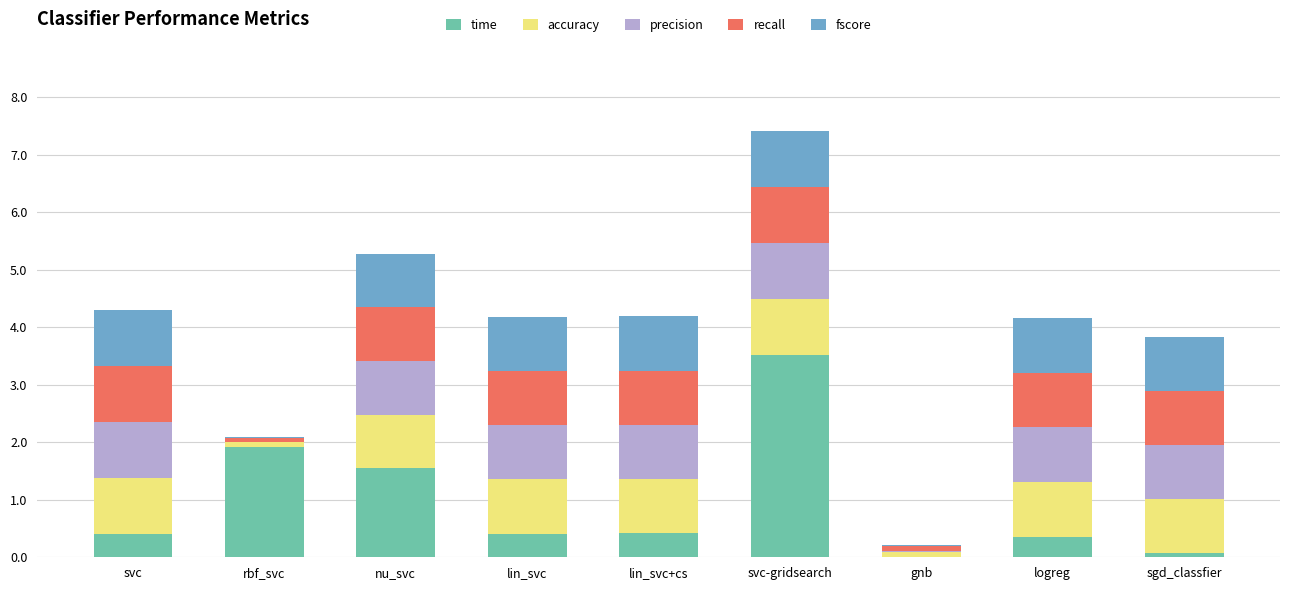

What is the total value across all series at svc-gridsearch?

7.4